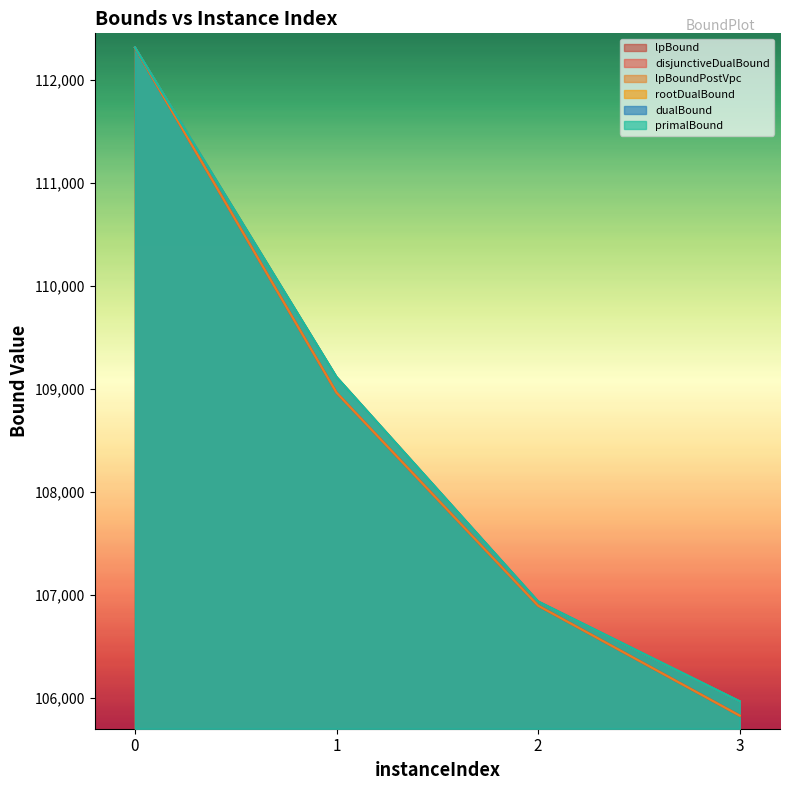

True or false: disjunctiveDualBound and lpBound cross at least once.

False